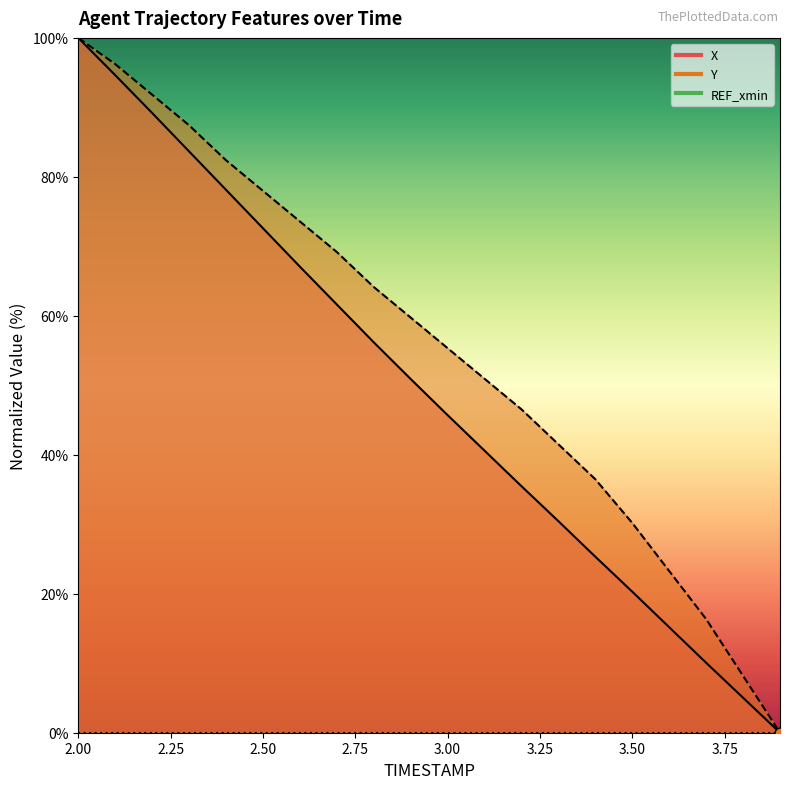

At how many categories does at least one series exceed 7?

19